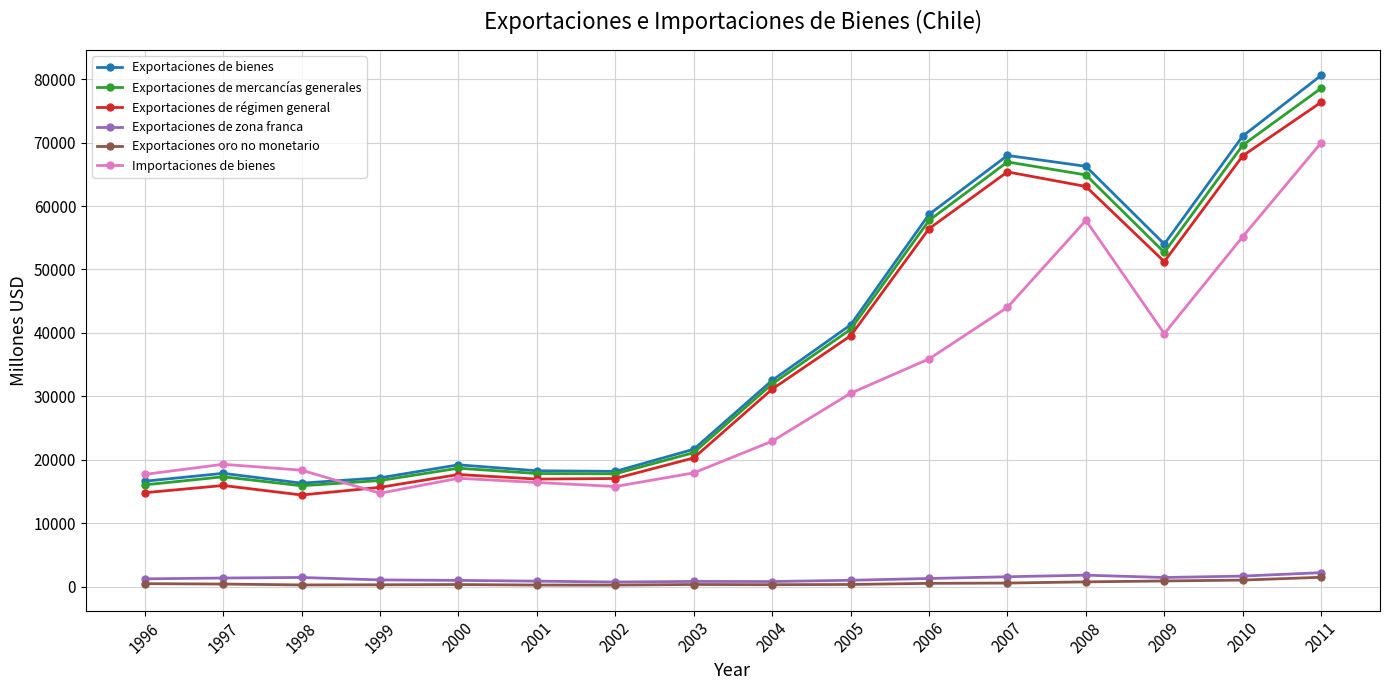

Between 1999 and 2001, which series saw the biggest shift?

Importaciones de bienes